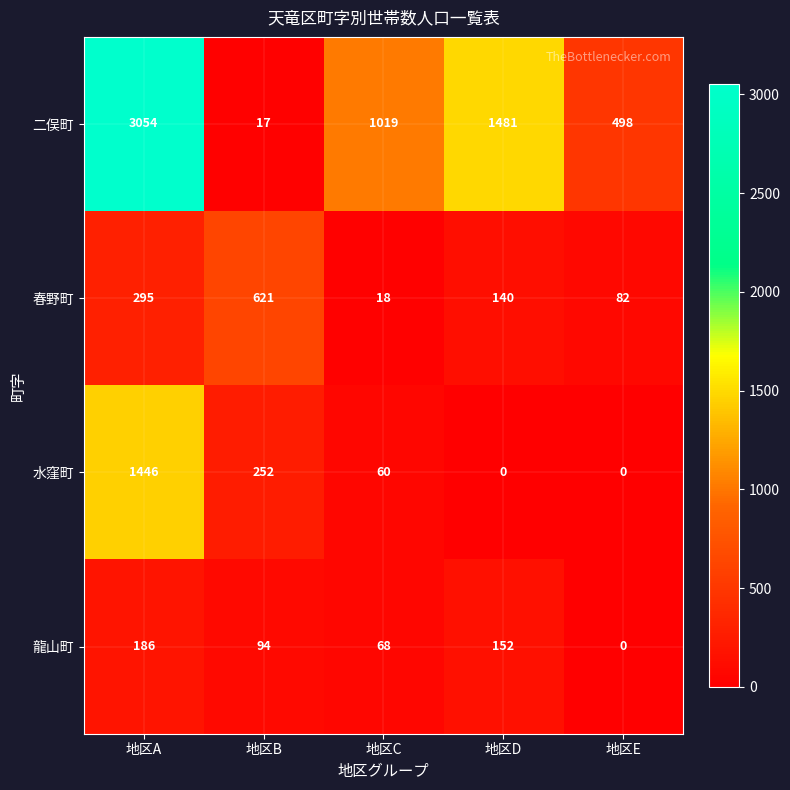

What is the lowest value of the 二俣町 series?

17